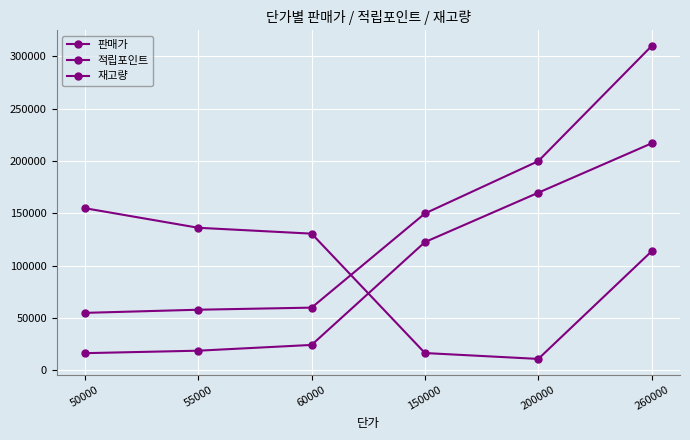

Reading left to right, transcribe all the data shown in this chart.

판매가: 55000.0	58000.0	60000.0	150000.0	200000.0	310000.0
적립포인트: 16500.0	18858.8	24362.7	122647.1	169823.5	217000.0
재고량: 155000.0	136298.7	130688.3	16610.4	11000.0	113857.1